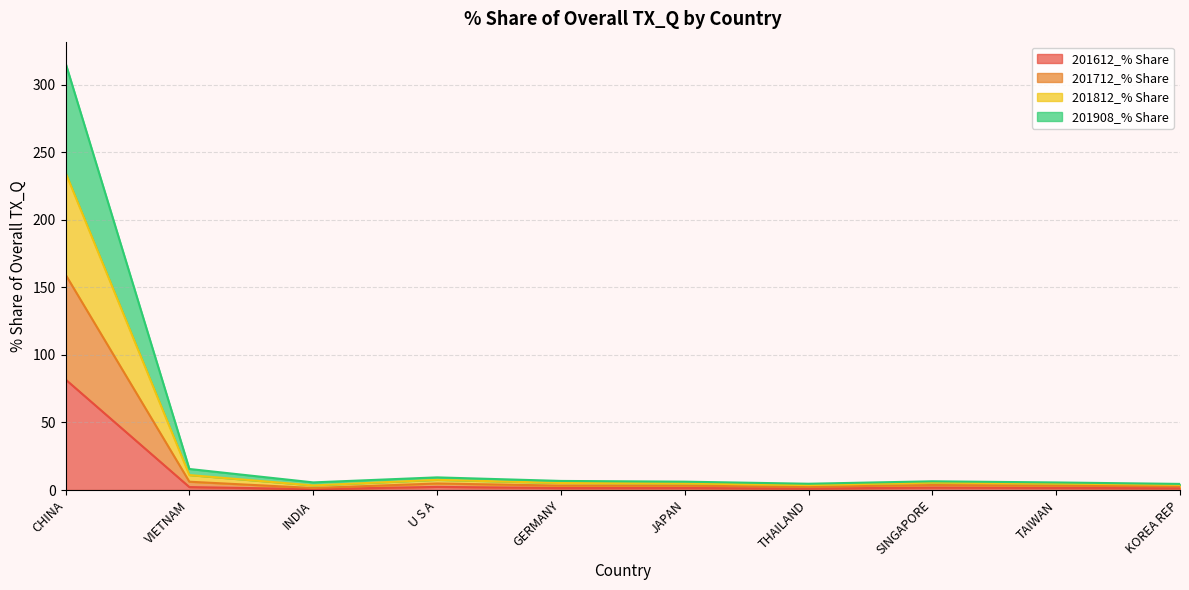

Is it true that 201612_% Share equals 143.9 at CHINA?

False